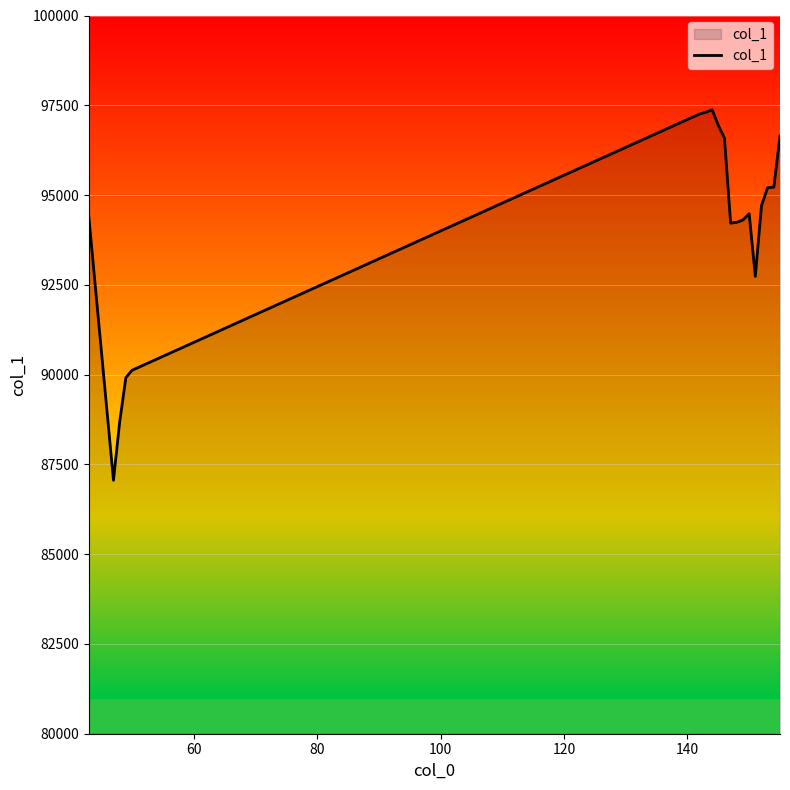

What is the smallest value displayed?

87055.9